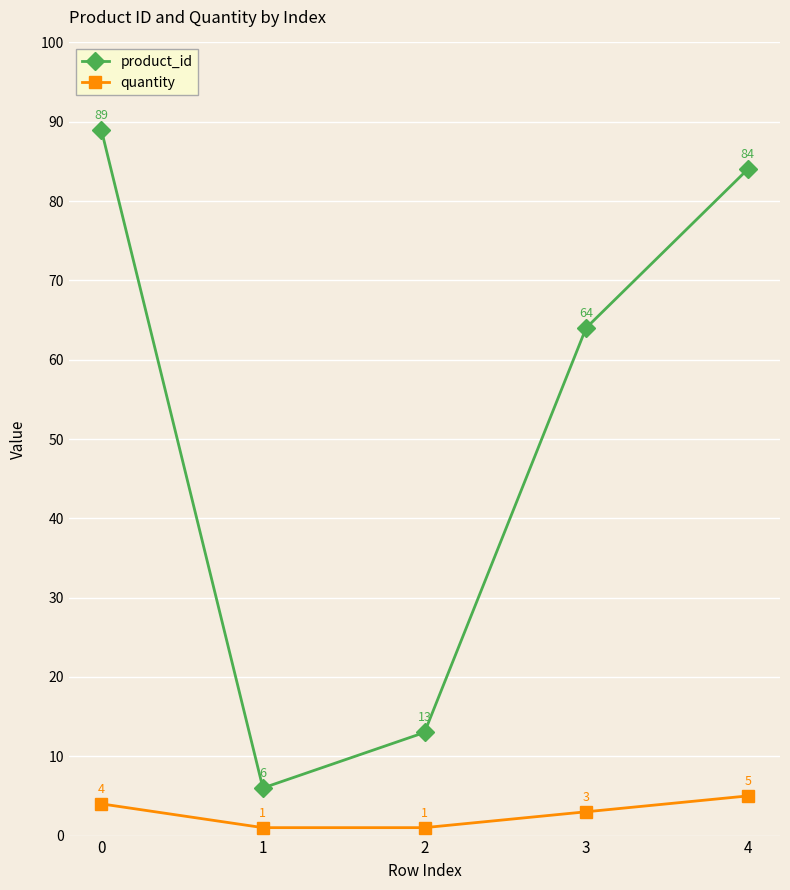

Does the chart display data point markers on the line(s)?

Yes